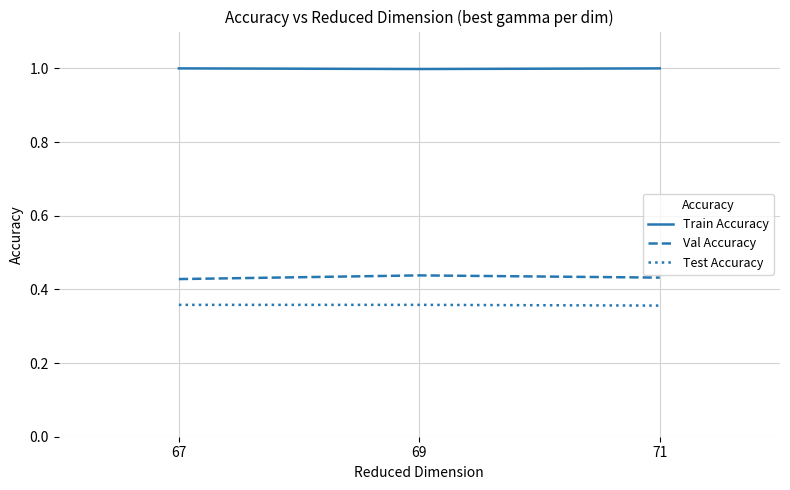

What is the sum of all Test Accuracy values?

1.1